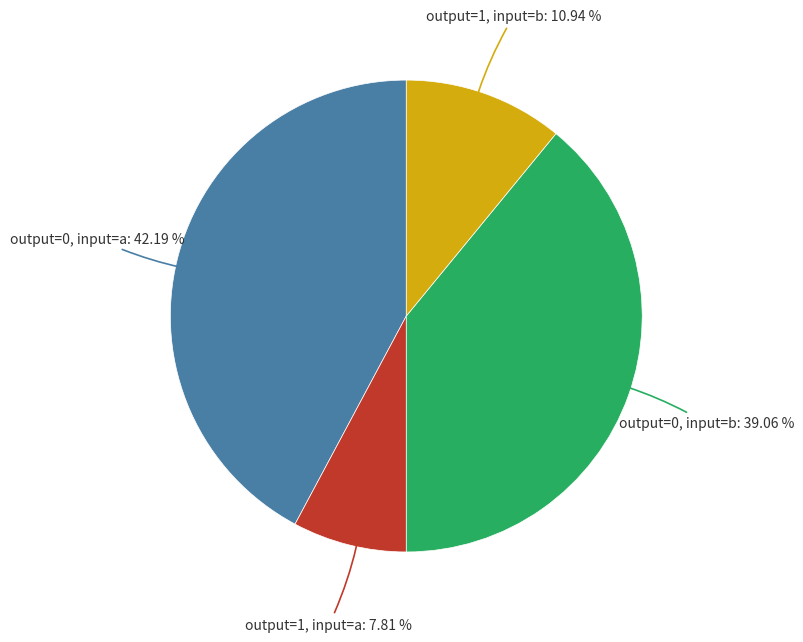

Is there any slice that represents more than half of the pie?

No